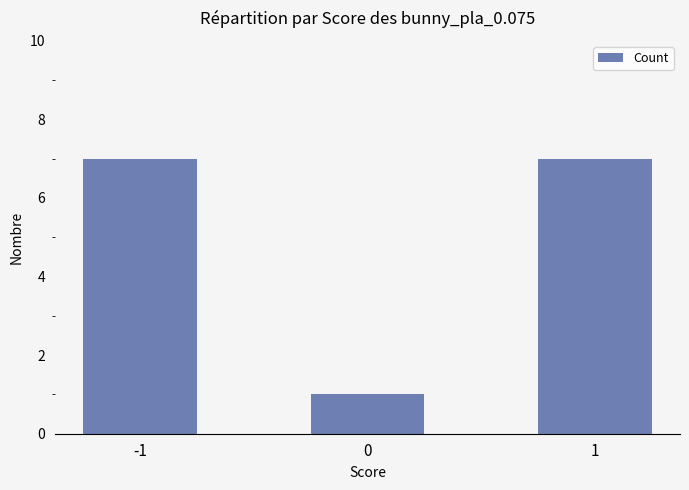

What is the minimum value shown in the chart?

1